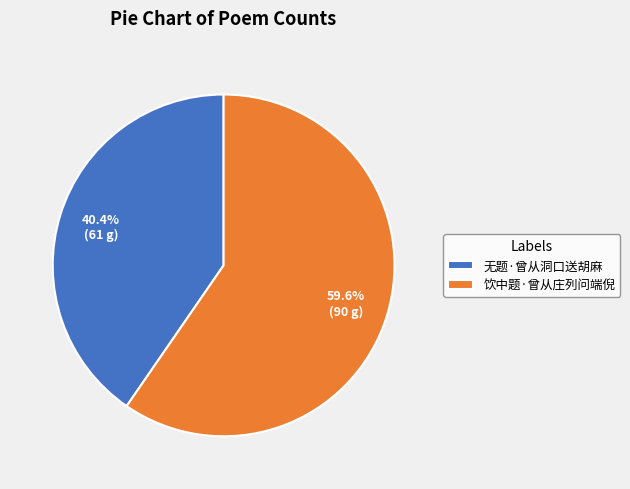

What percentage is the 饮中题·曾从庄列问端倪 slice, to the nearest percent?

60%